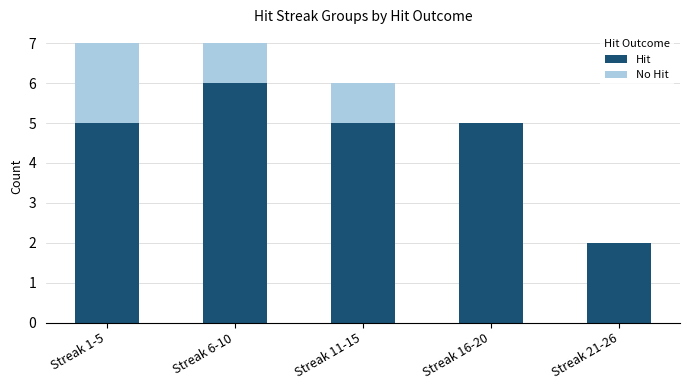

Reading right to left, transcribe the values for Hit.

Streak 21-26=2	Streak 16-20=5	Streak 11-15=5	Streak 6-10=6	Streak 1-5=5